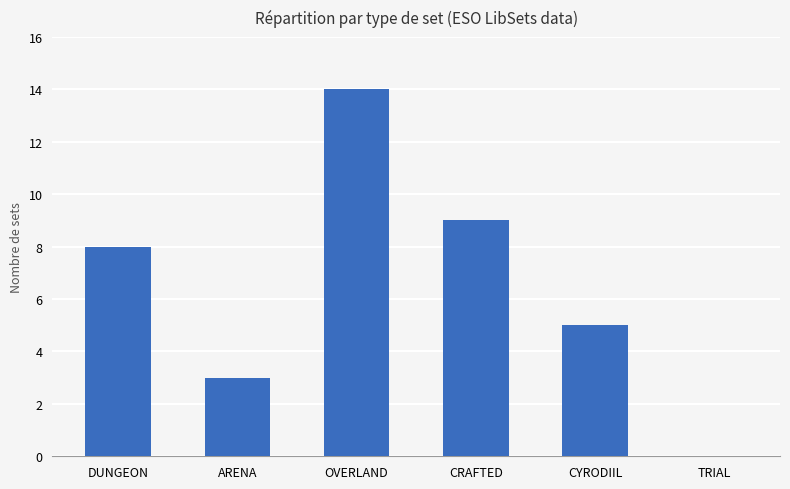

The chart shows a value of 3 at ARENA. True or false?

True